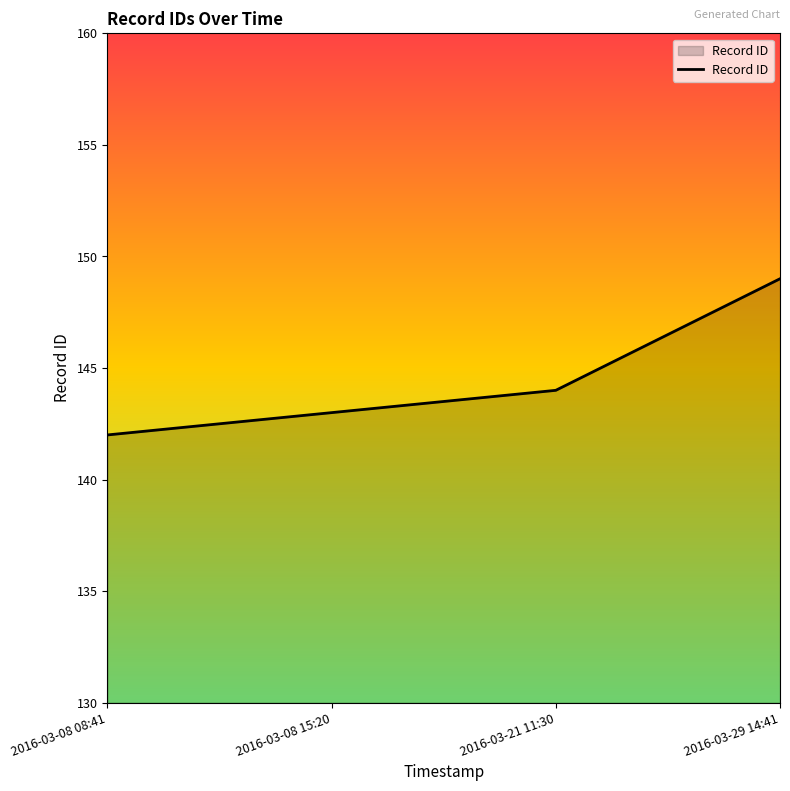

Count the number of data series in this chart.

1